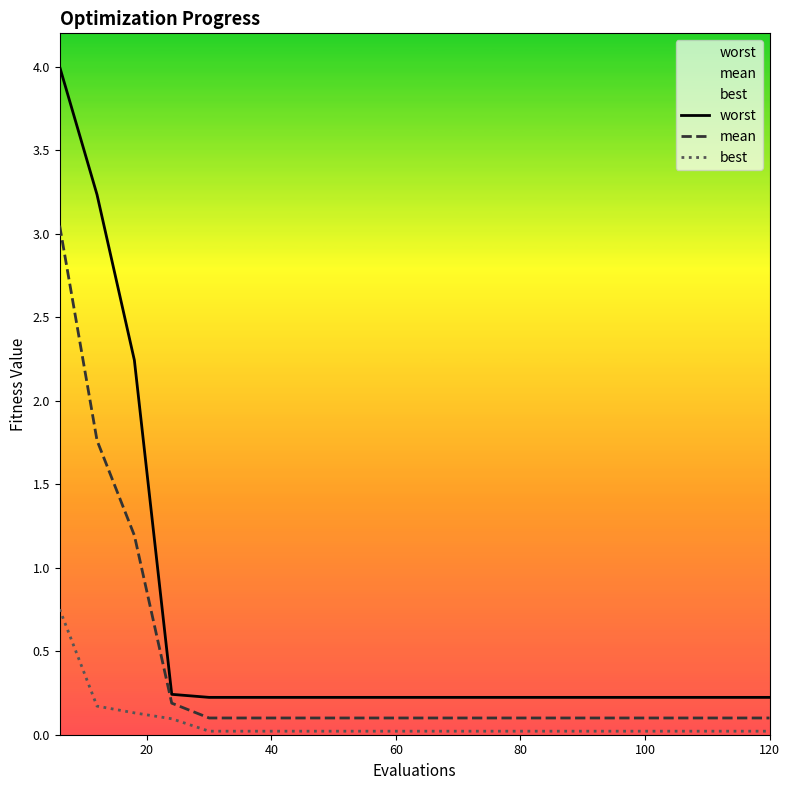

List the series in order of their overall mean, highest first.

worst, mean, best